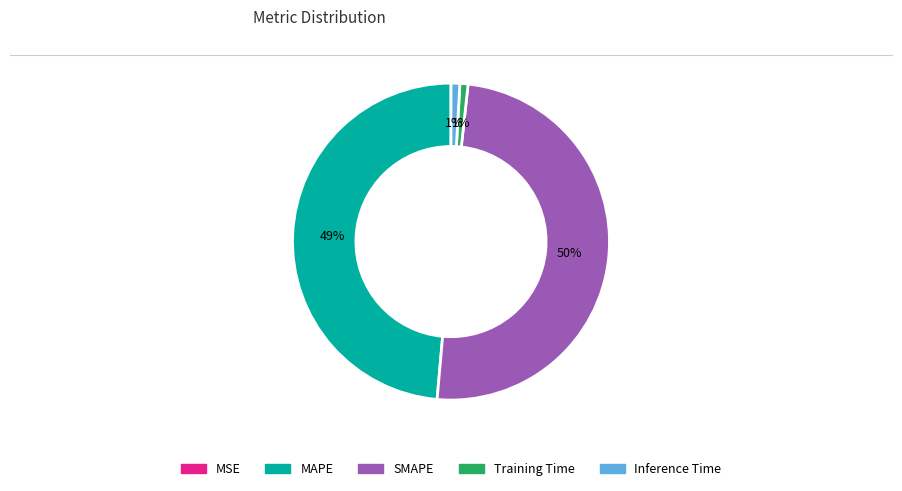

What percentage is the MAPE slice, to the nearest percent?

49%